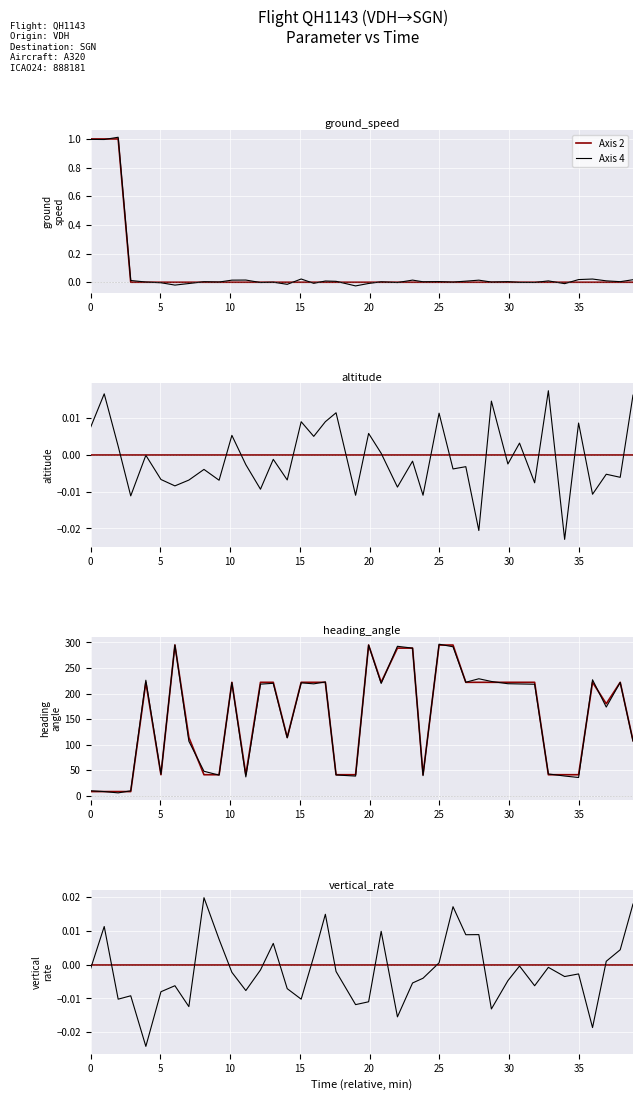

Which has a higher value, 27 or 10?

27